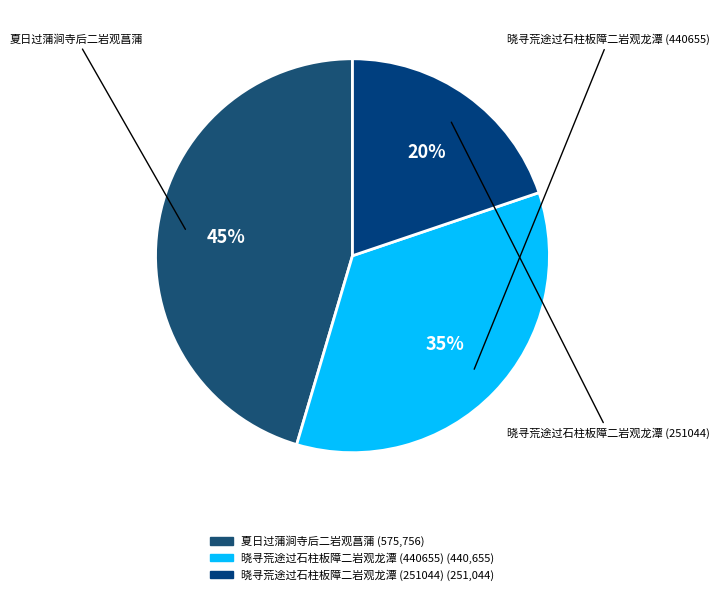

To the nearest percent, what is the combined percentage of 晓寻荒途过石柱板障二岩观龙潭 (440655) and 晓寻荒途过石柱板障二岩观龙潭 (251044)?

55%